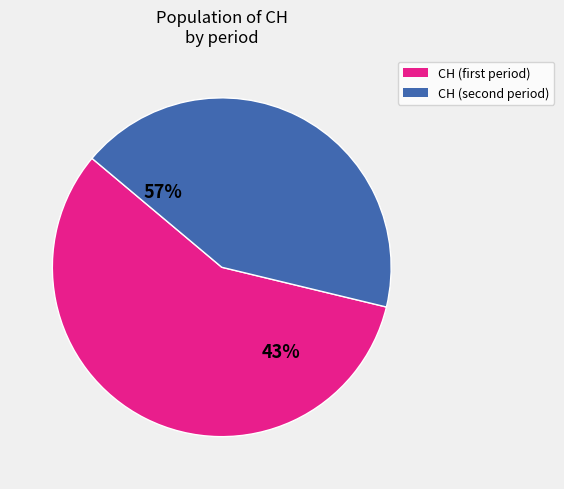

Is BL=0 the majority of the pie?

No